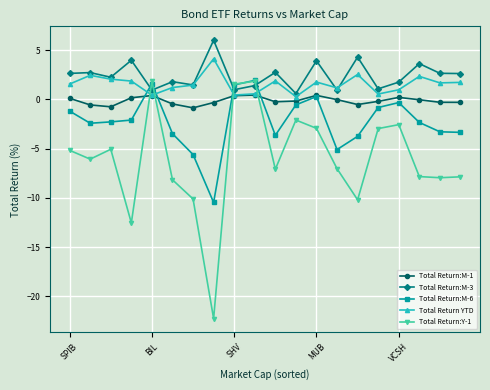

Which series ends up on top after the final intersection of Total Return:Y-1 and Total Return:M-3?

Total Return:M-3